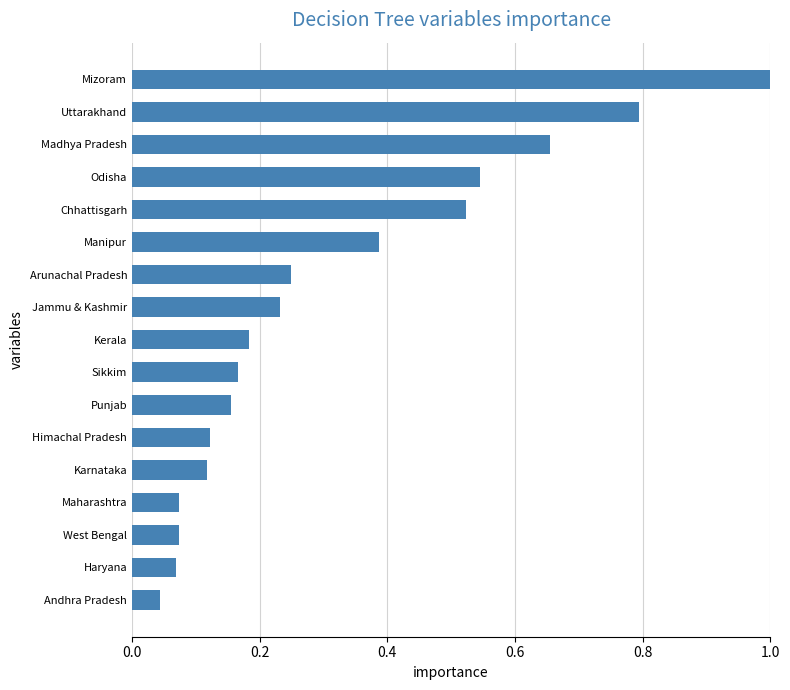

The value at Uttarakhand is 0.2. True or false?

False